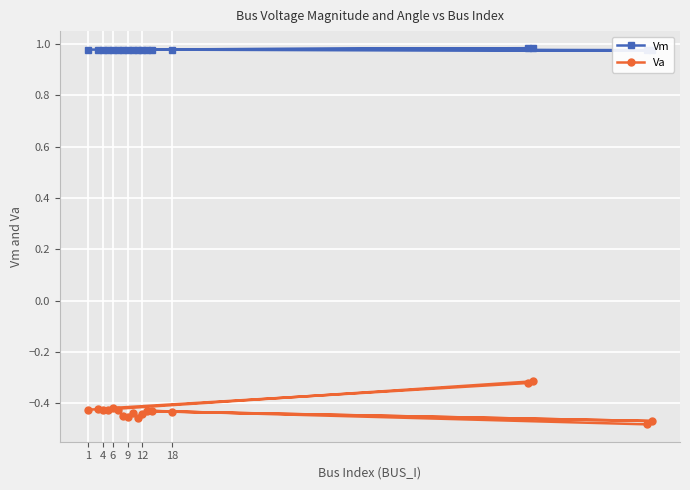

What is the difference between the maximum and minimum values in the Va series?

0.2